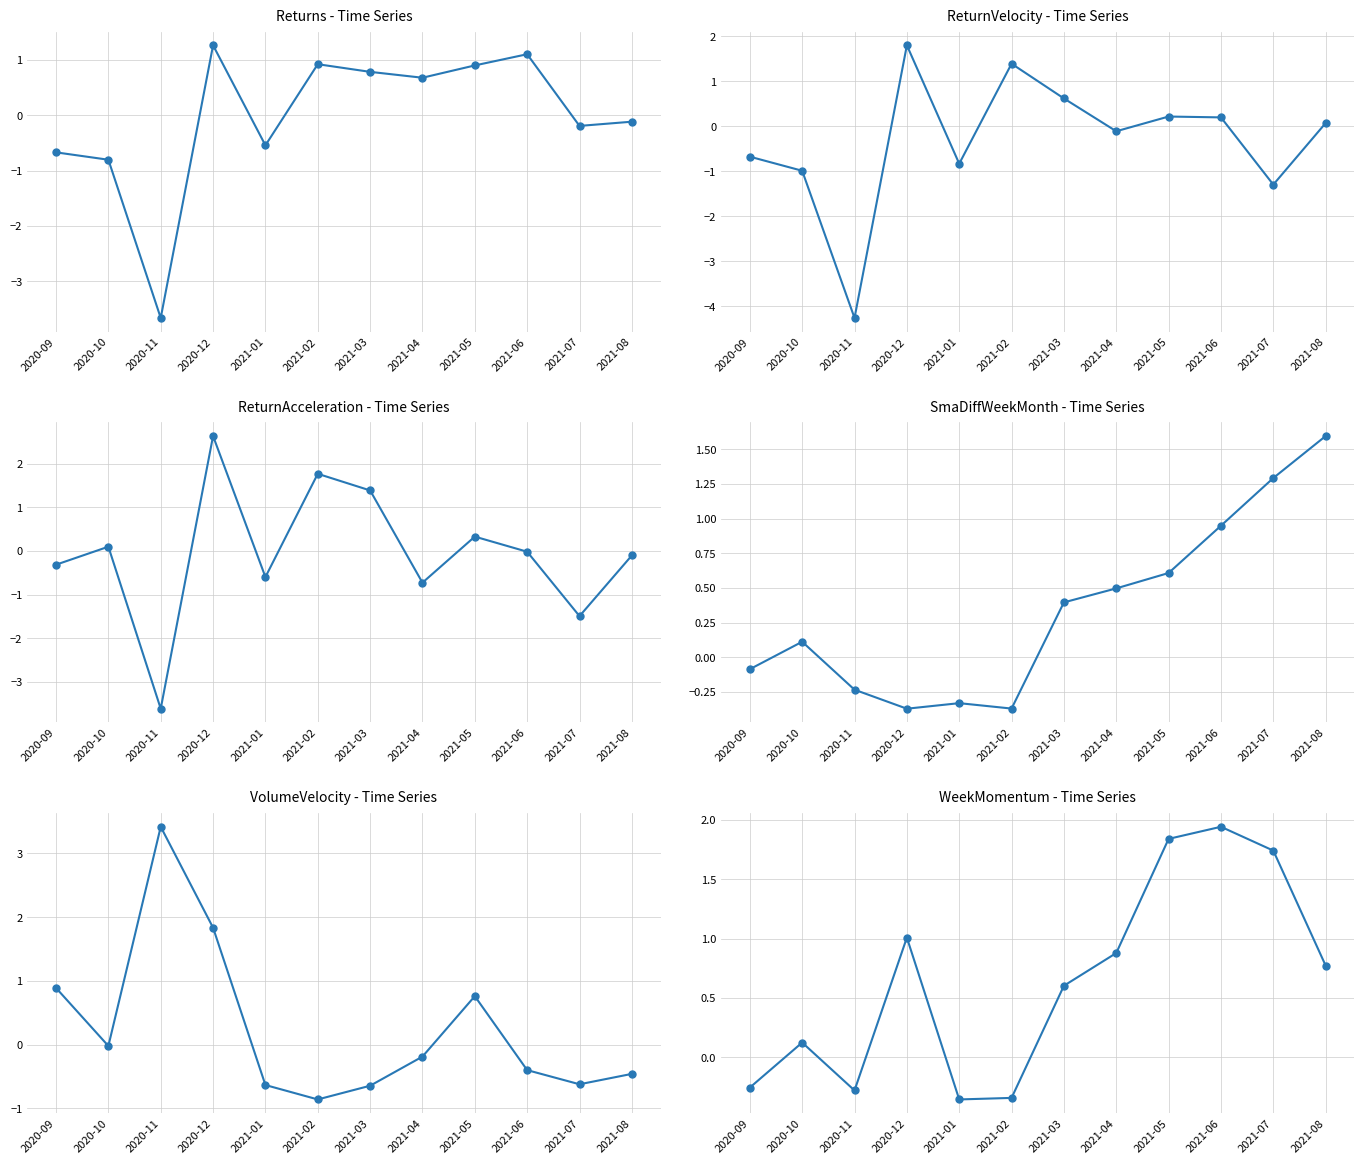

Which series has the largest total across all categories?

WeekMomentum